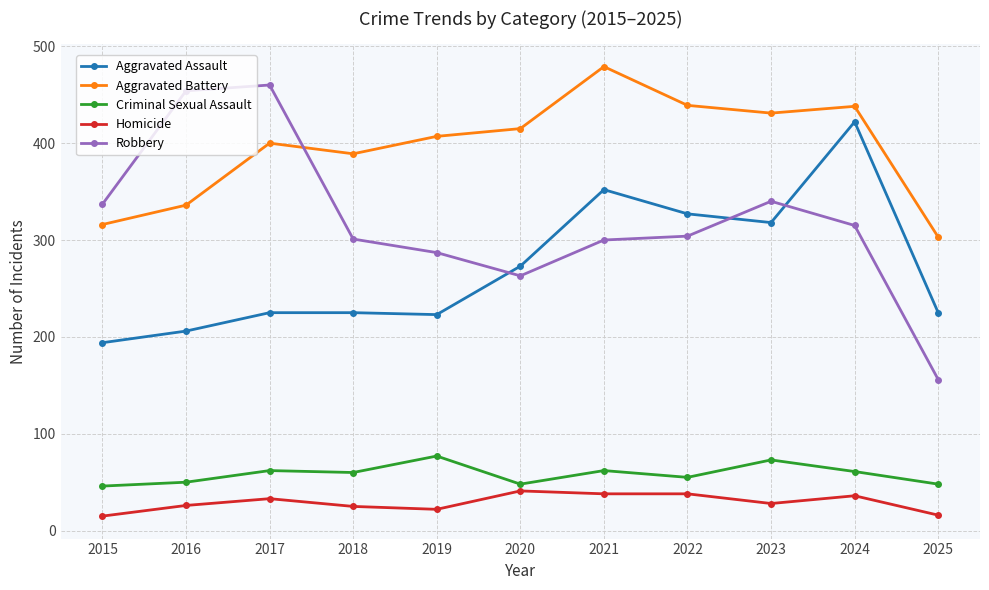

What is the value of the Aggravated Battery point at the 4th from the left?

389